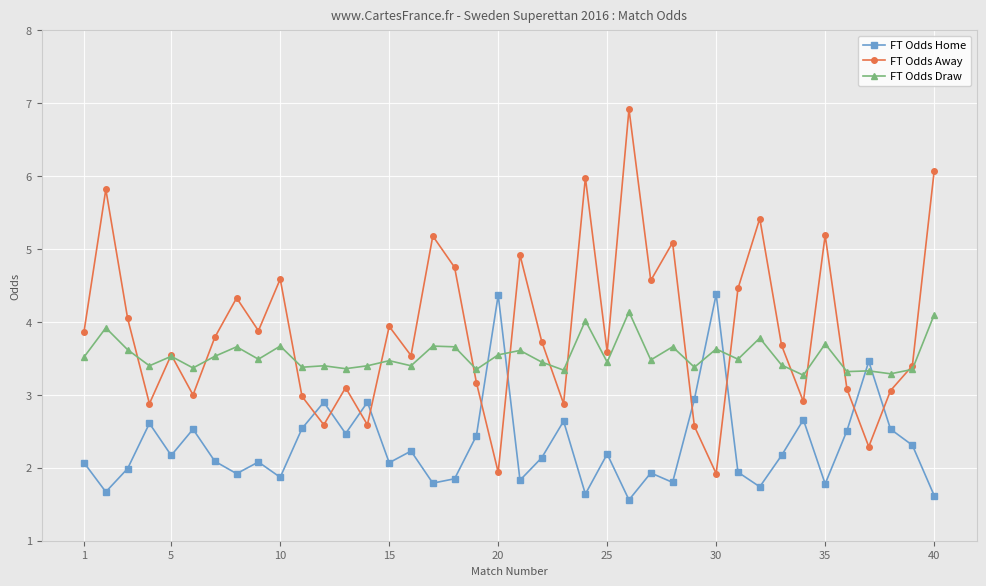

How many interior local valleys does the FT Odds Away series have?

13